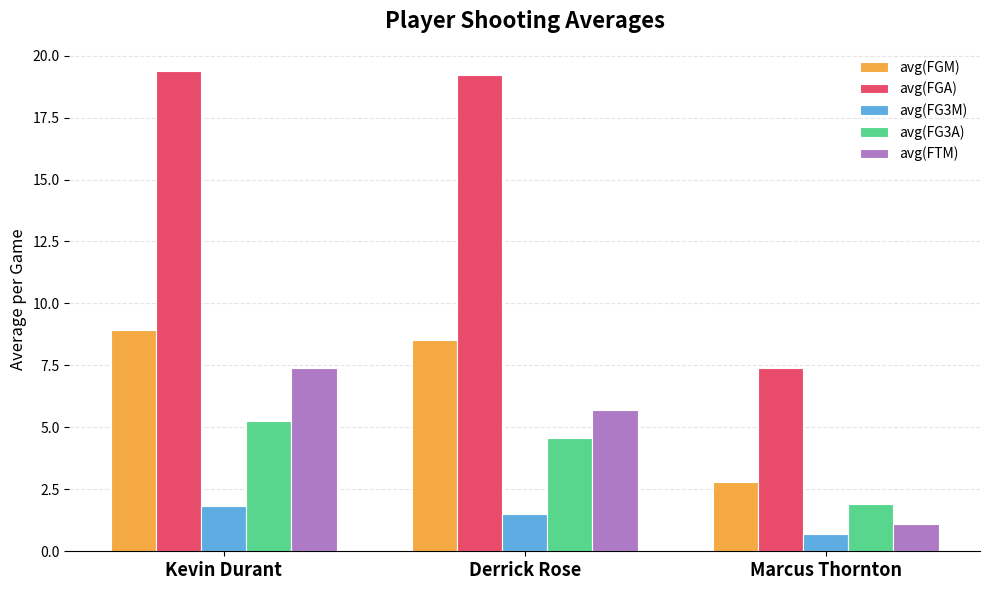

At which label is avg(FG3A) closest to 3?

Marcus Thornton